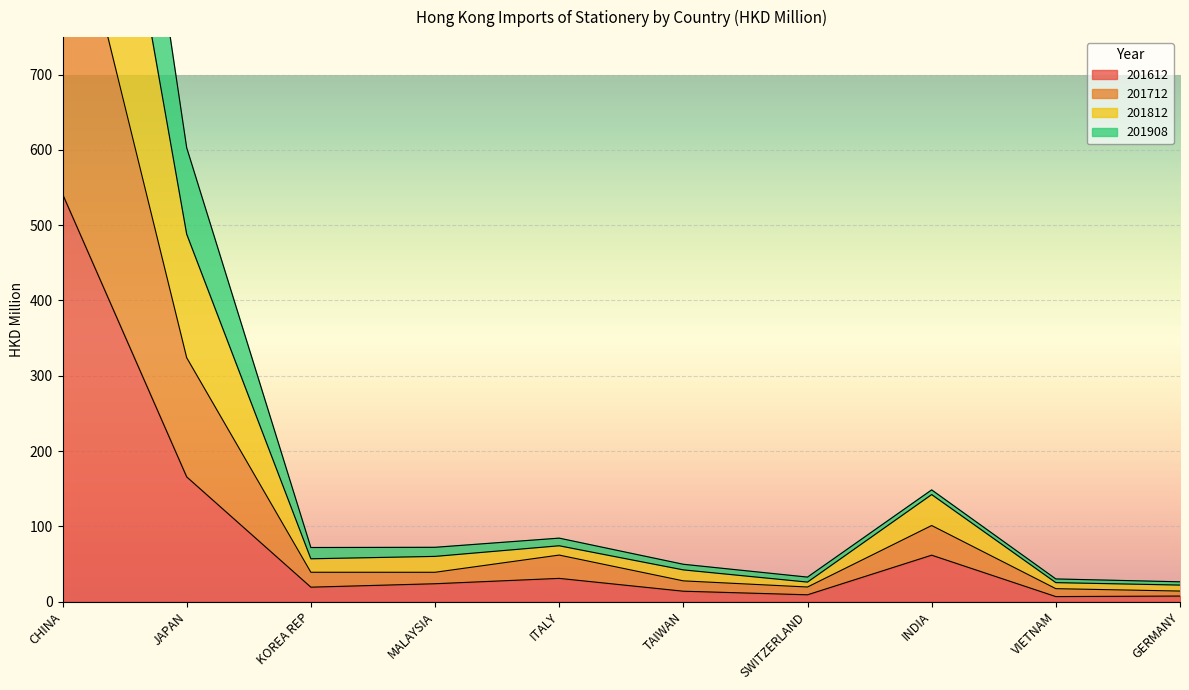

What position from the left is MALAYSIA?

4